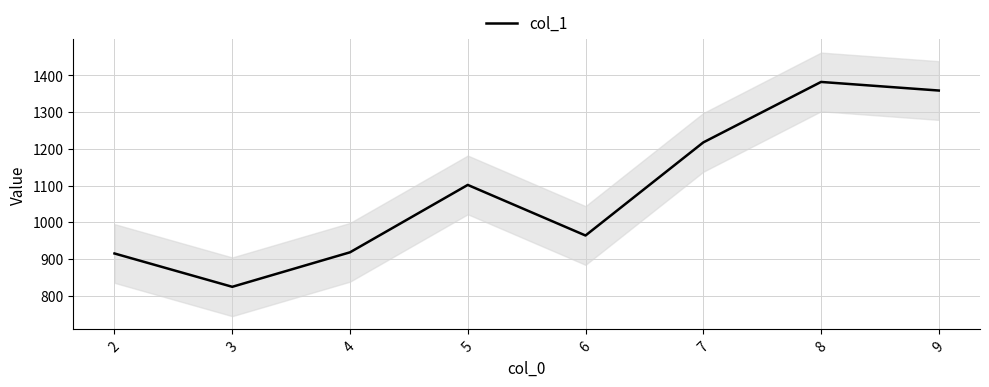

How many data points are above 1101?

4